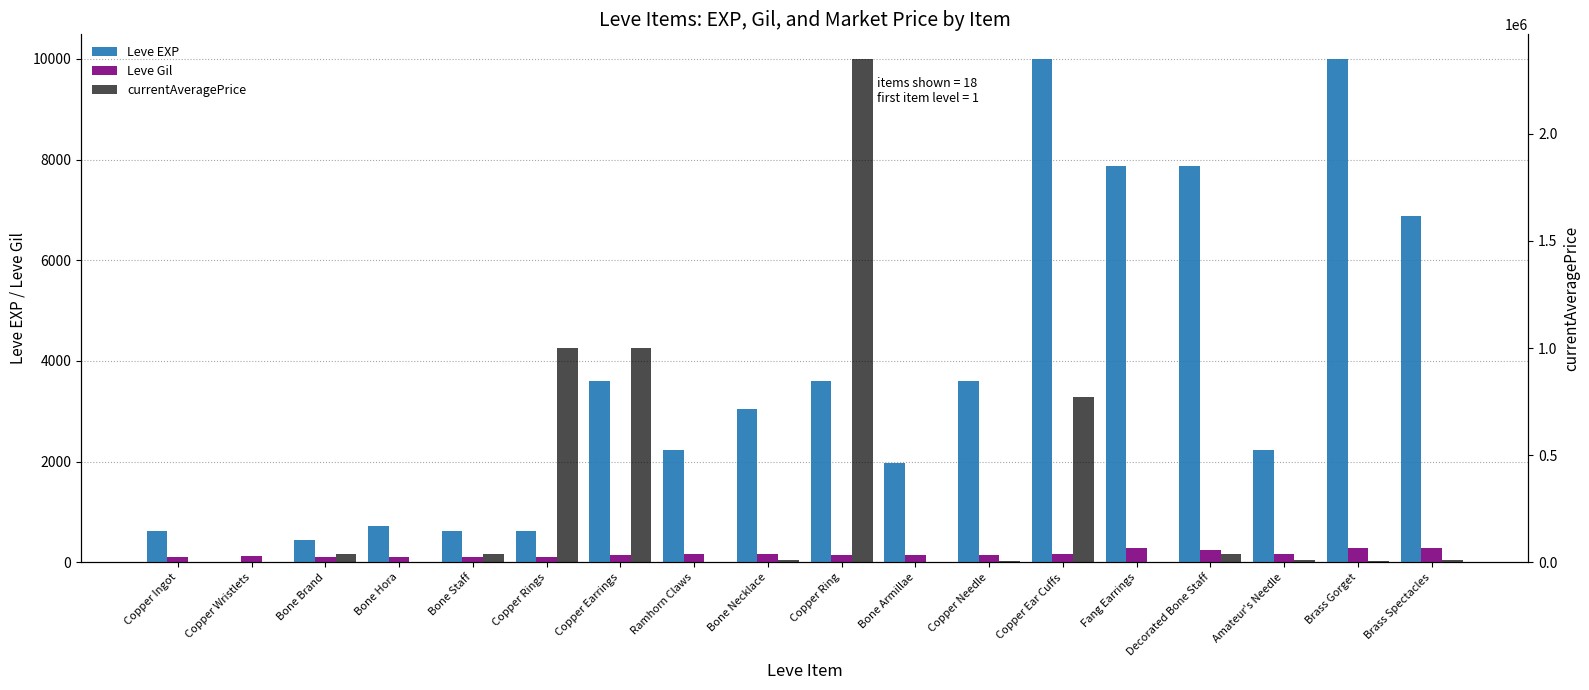

Which series changed the most between Bone Hora and Copper Rings?

currentAveragePrice